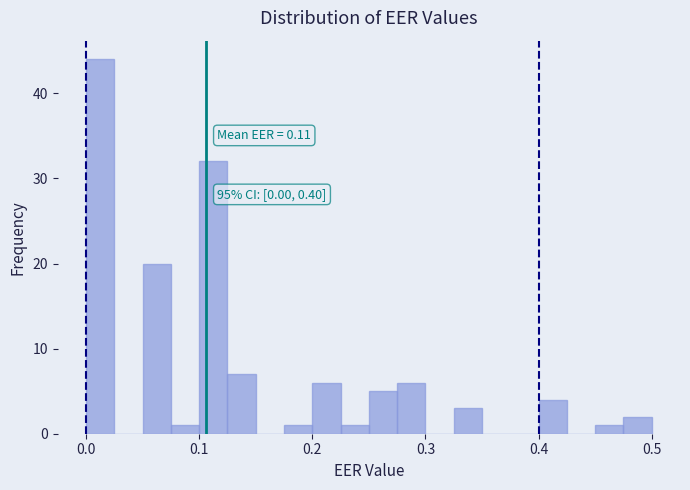

Around what value on the x-axis is the tallest bar? Give the approximate position of its centre, as read against the axis.

0.01